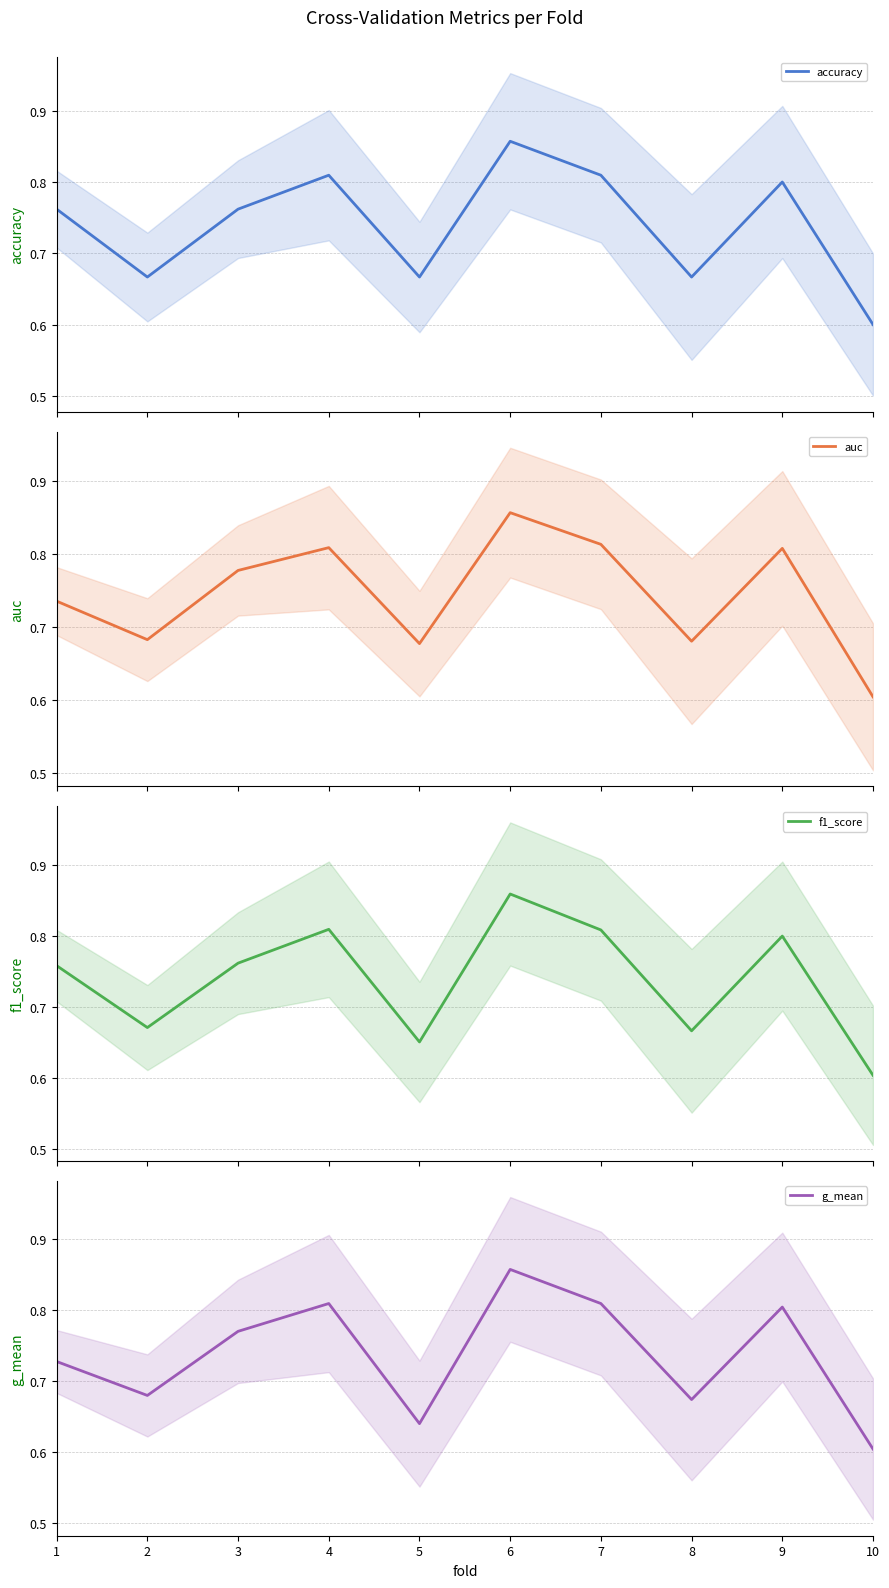

True or false: g_mean and accuracy cross at least once.

True